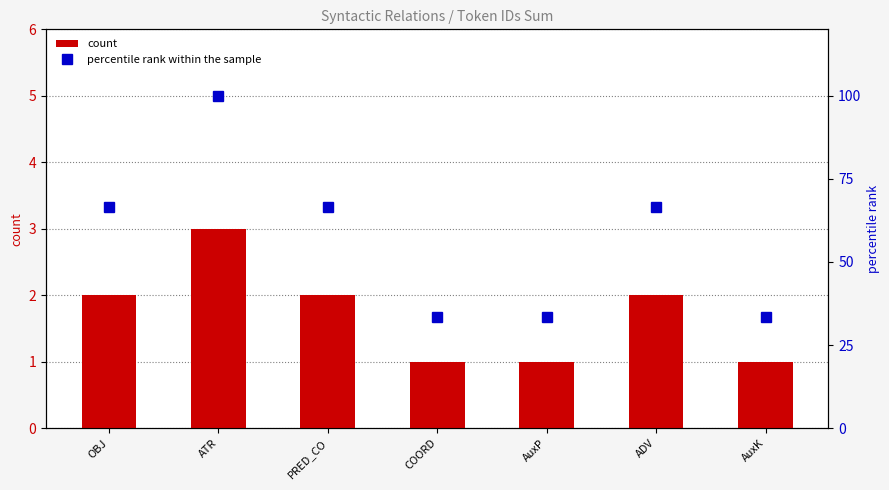

What is the value of the percentile rank within the sample bar at the 3rd from the left?

66.7